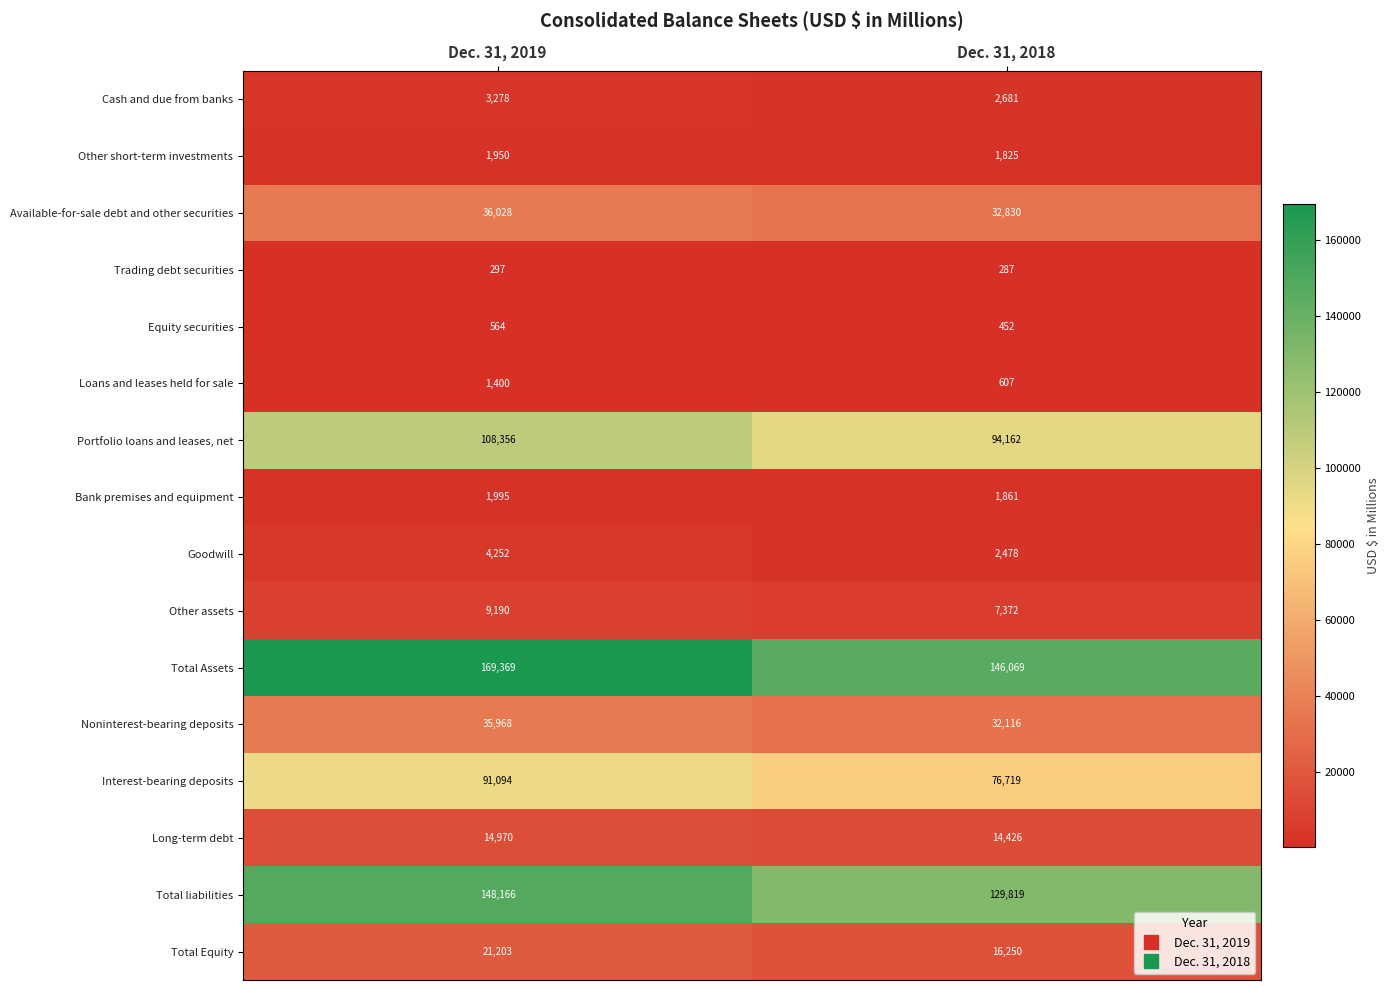

What is the highest value of the Bank premises and equipment series?

1995